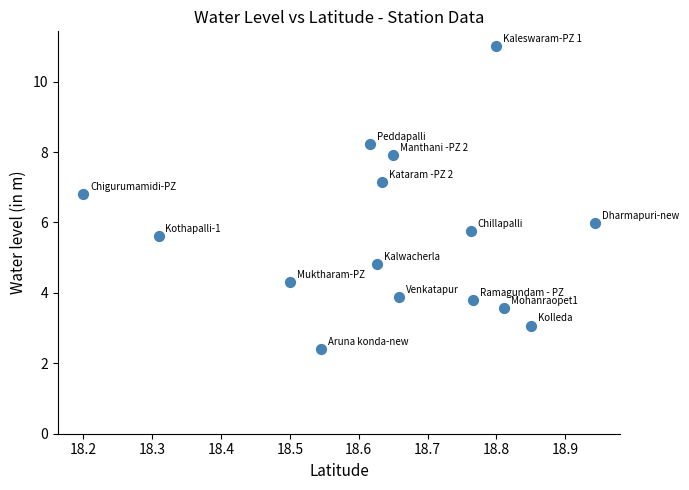

What is the range of Y values (max minus min)?

8.6